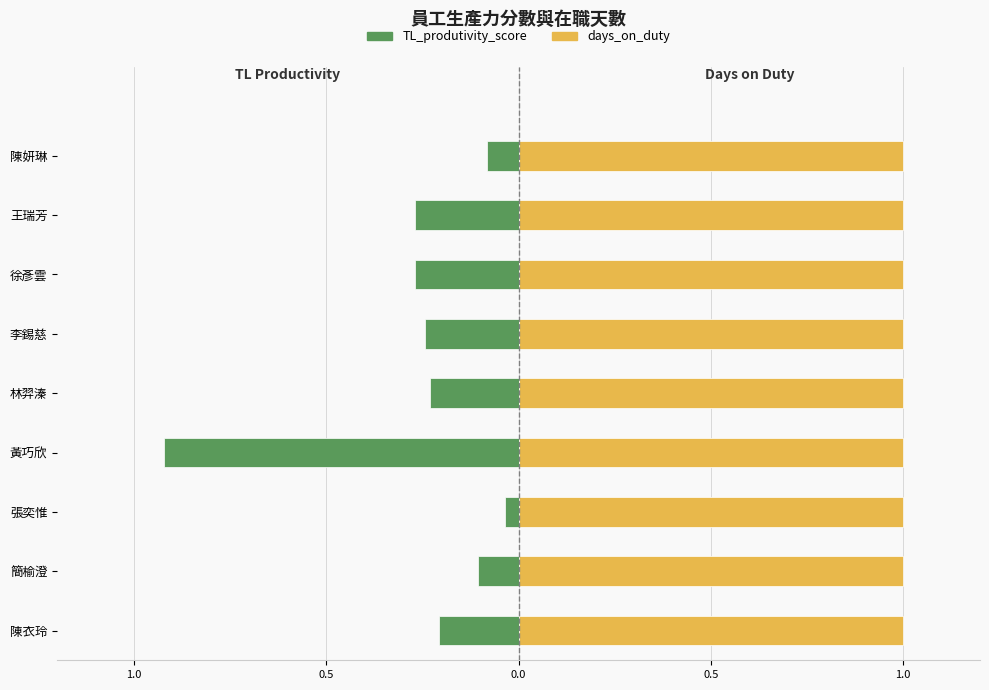

Is it true that TL_produtivity_score equals -0.1 at 簡榆澄?

True